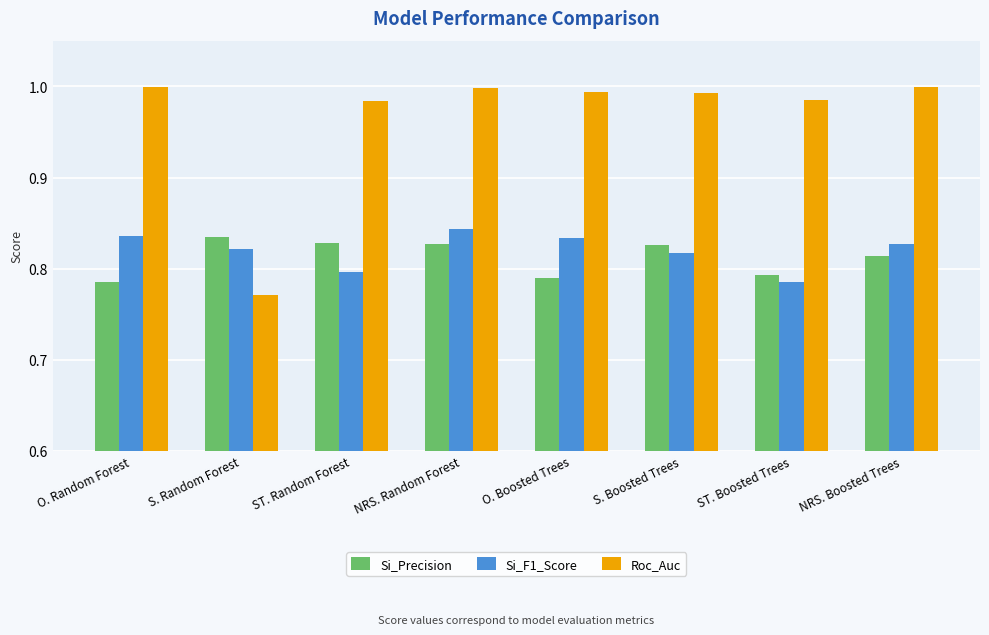

How many bars are there in total?

24